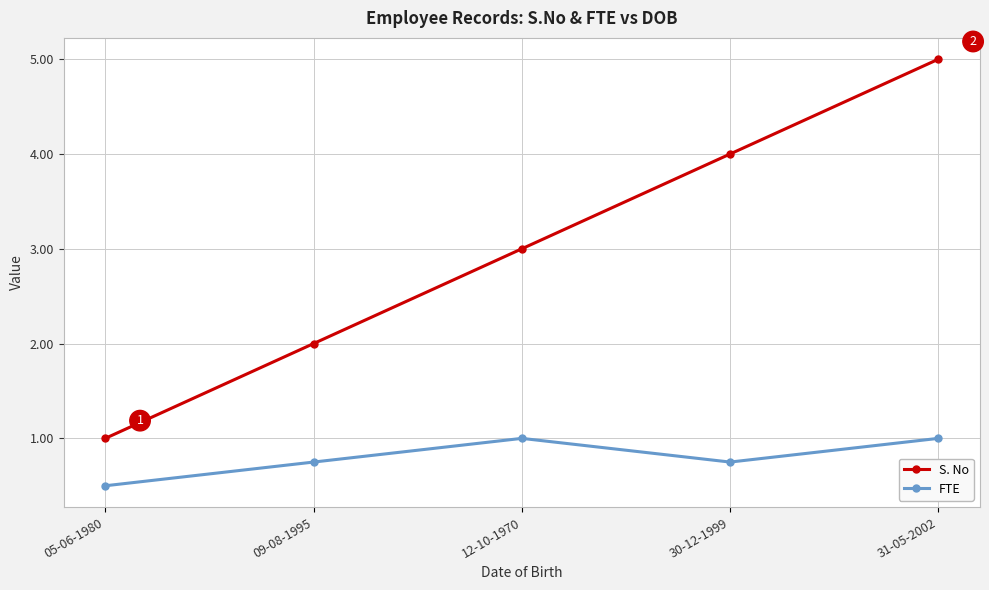

What is the difference between the S. No values at 31-05-2002 and 05-06-1980?

4.0